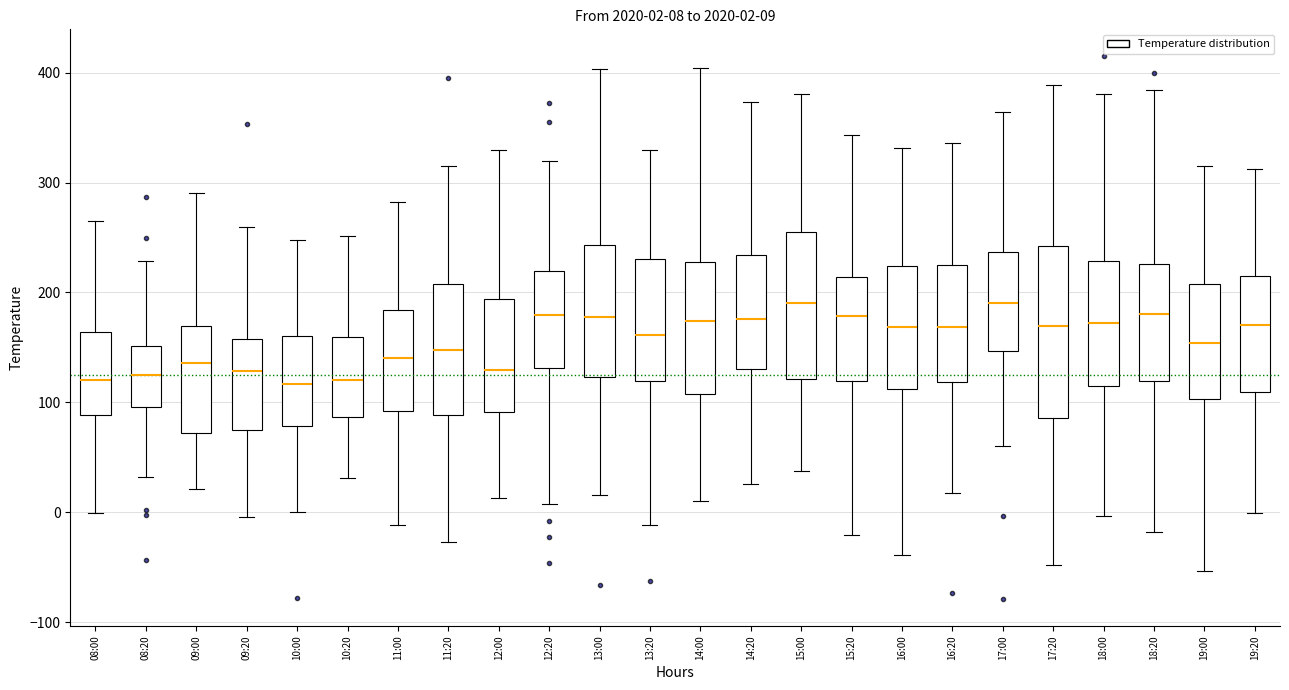

Comparing the boxes themselves (not the whiskers), which one is the tallest?

17:20